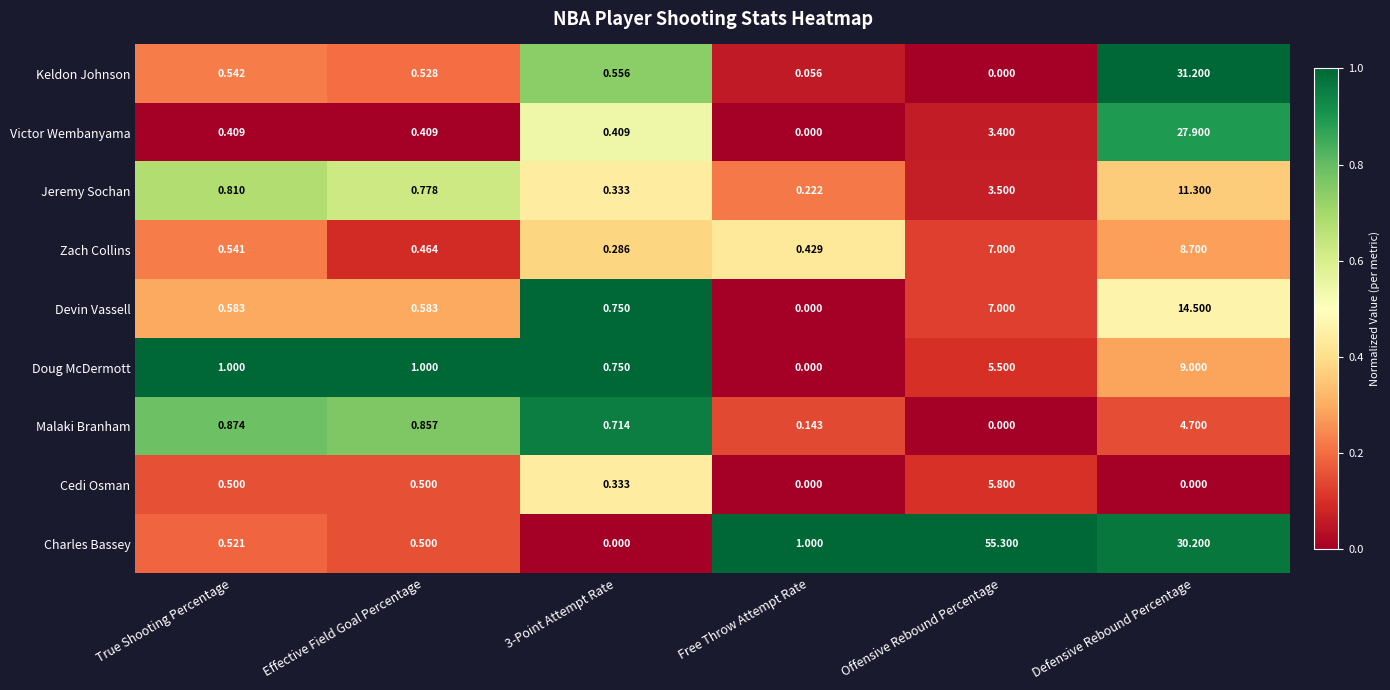

At which category does the chart reach its peak across all series?

Offensive Rebound Percentage